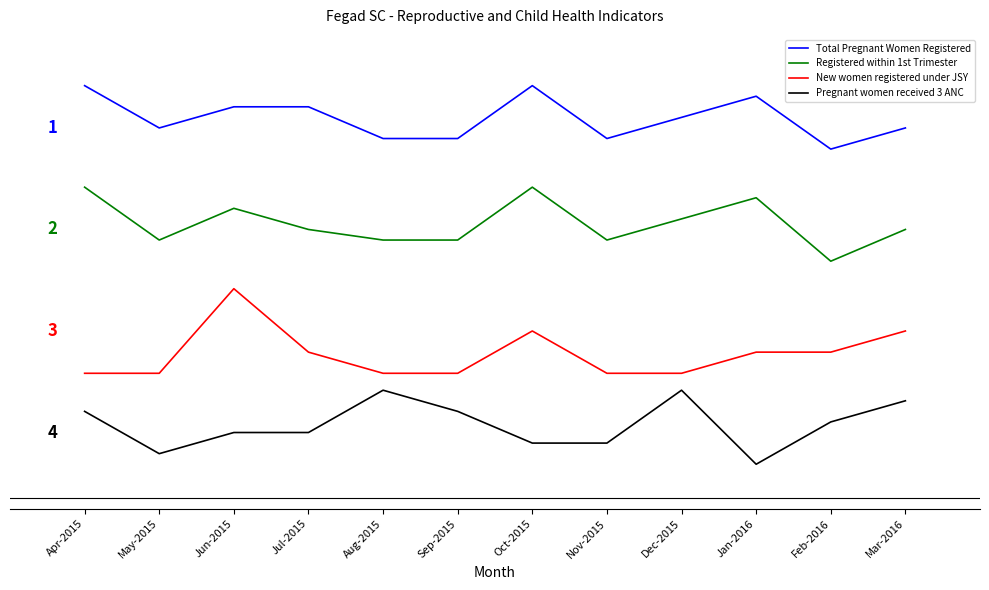

What are all the series names shown in the legend?

Total Pregnant Women Registered, Registered within 1st Trimester, New women registered under JSY, Pregnant women received 3 ANC